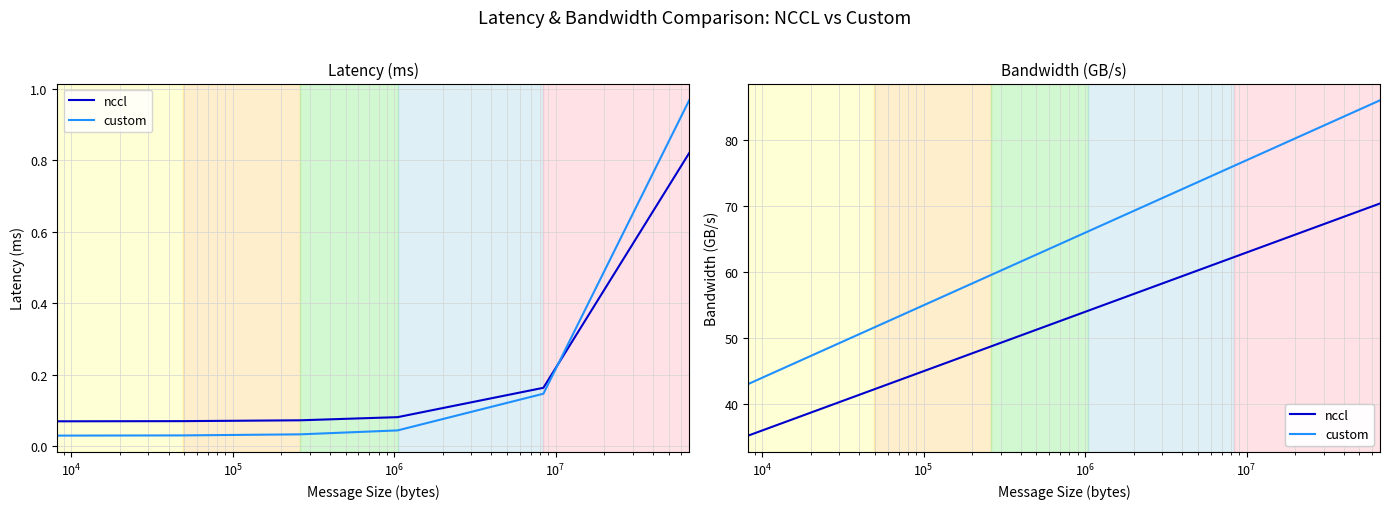

What is the value of the nccl point at the 1st from the left?

35.2